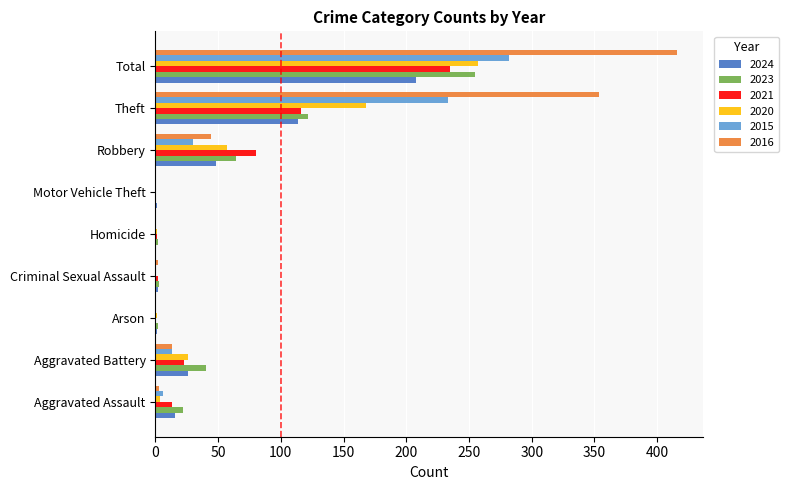

Which category has the highest value in the 2024 series?

Total